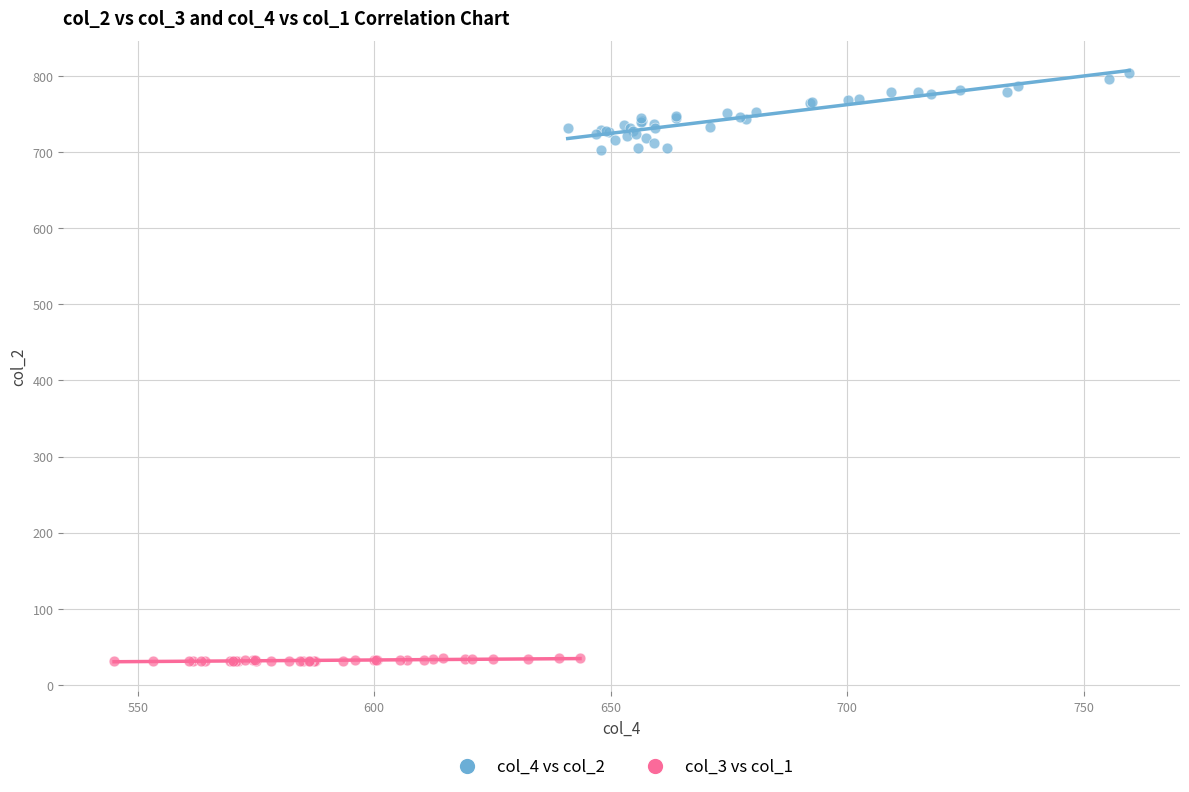

Which series contains the highest Y value?

col_4 vs col_2